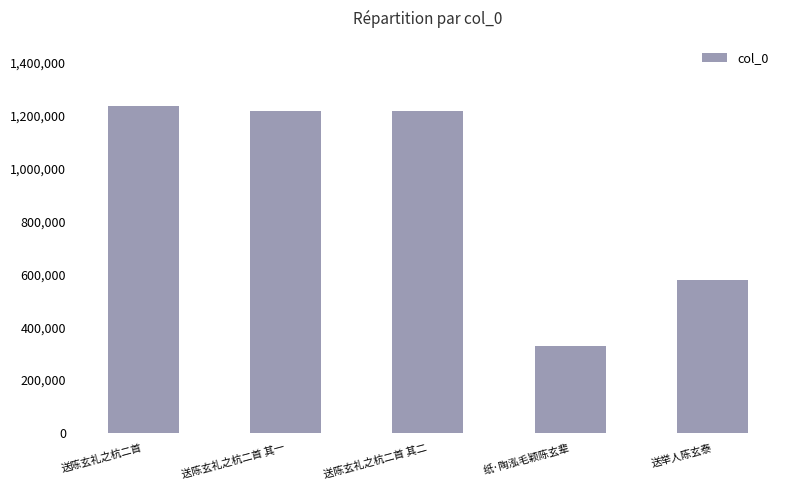

What is the greatest value displayed?

1236836